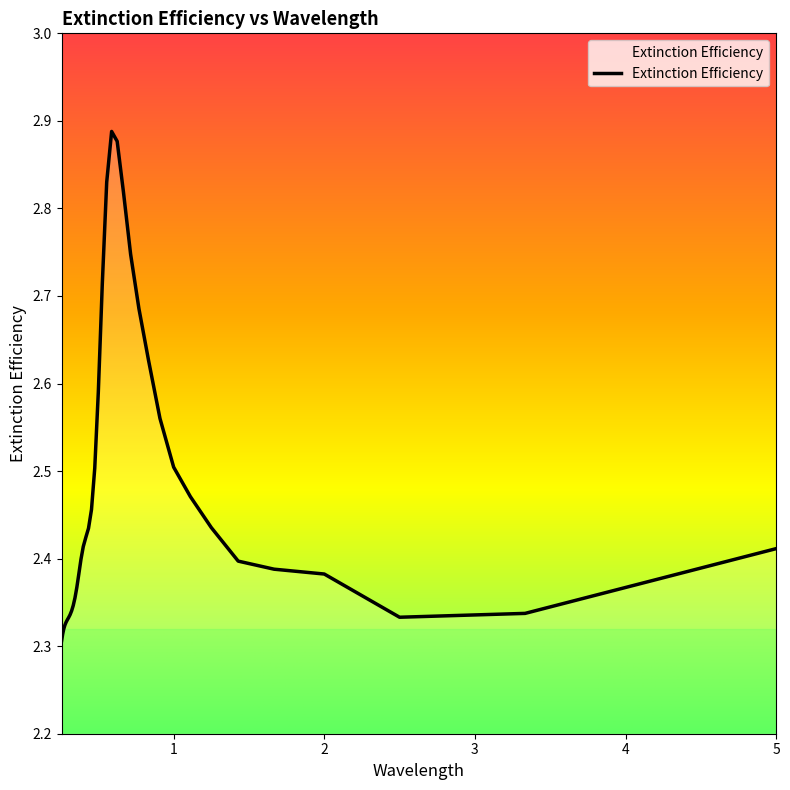

Which category has the highest value across all series?

0.588235294117647